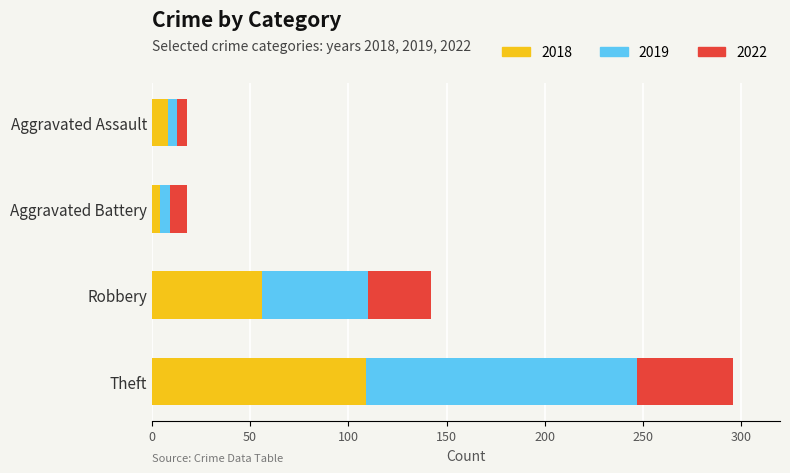

What is the difference between the maximum and minimum values in the 2018 series?

105